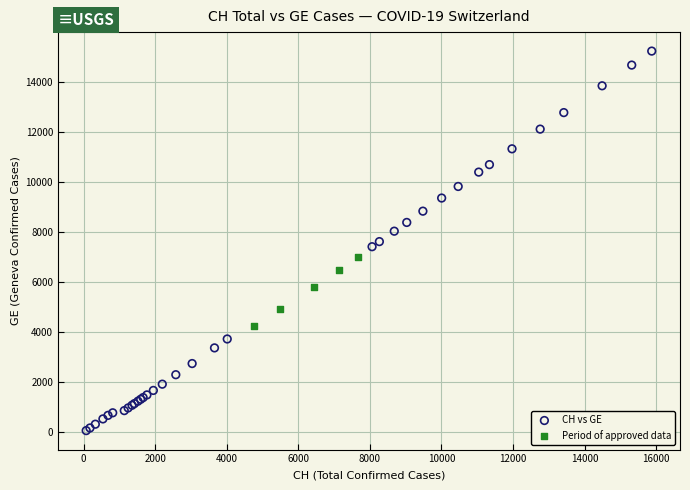

Which series reaches the maximum Y coordinate?

CH vs GE